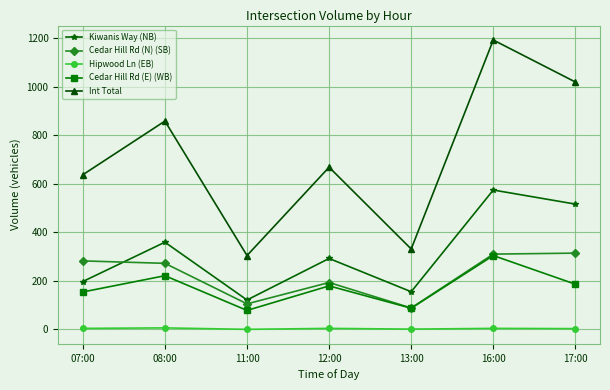

Where is Int Total nearest to the value 748?

12:00